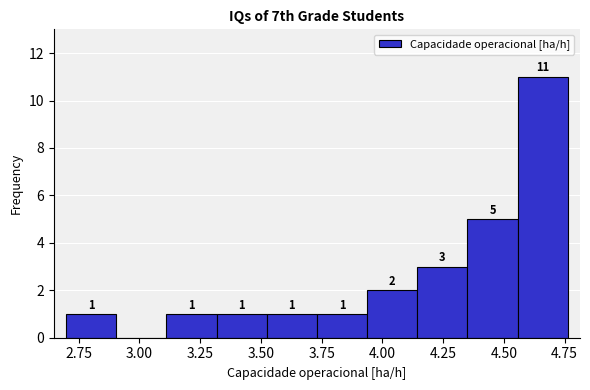

Over which range of the x-axis is the bar tallest?

4.55 to 4.75